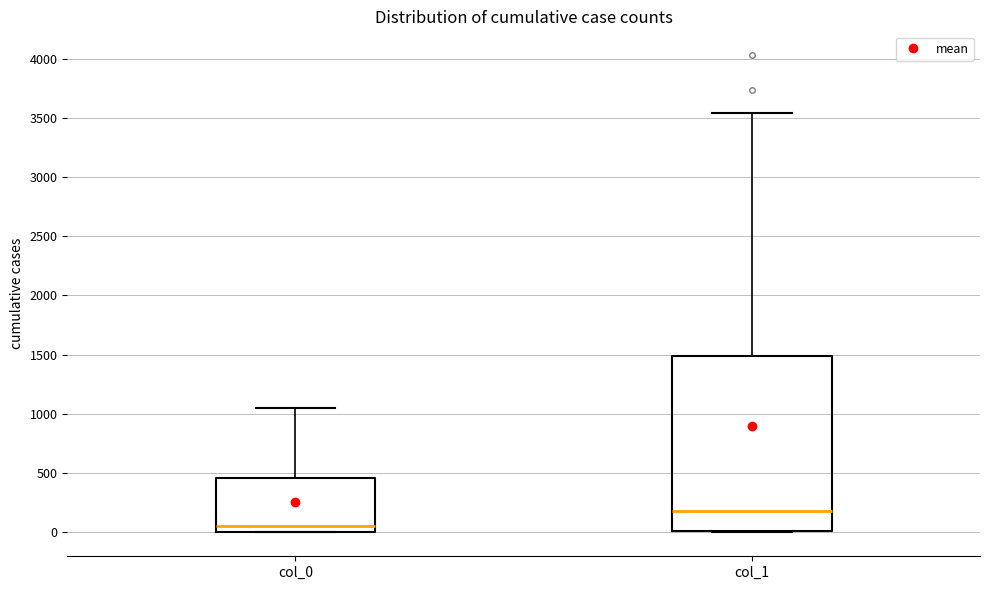

Reading left to right, read every box against the y-axis: the position of its median line, the range the box covers, and the ends of its whiskers. The values are not printed on the chart, so give them approximately, as read against the axis.

col_0: median 50, box 0 to 450, whiskers 0 to 1050
col_1: median 200, box 0 to 1500, whiskers 0 to 3550